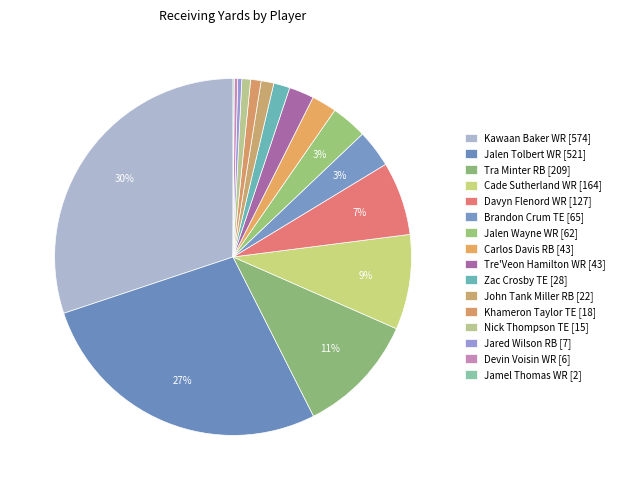

What is the smallest slice in the pie chart?

Jamel Thomas WR